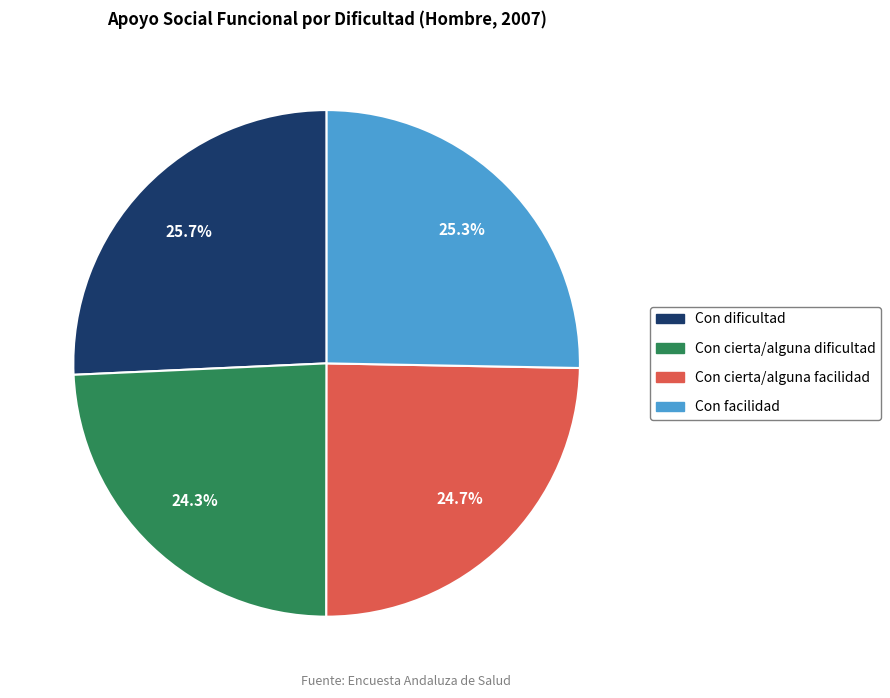

What percentage is the Con dificultad slice, to the nearest percent?

26%